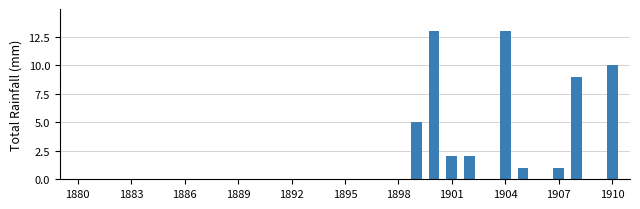

Count the number of categories in the chart.

31